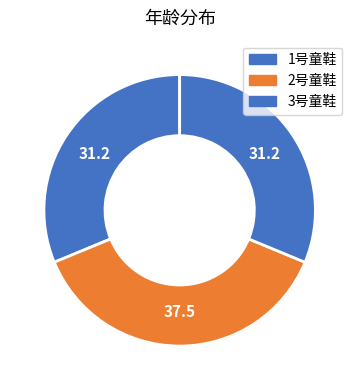

Count the number of slices in the pie.

3